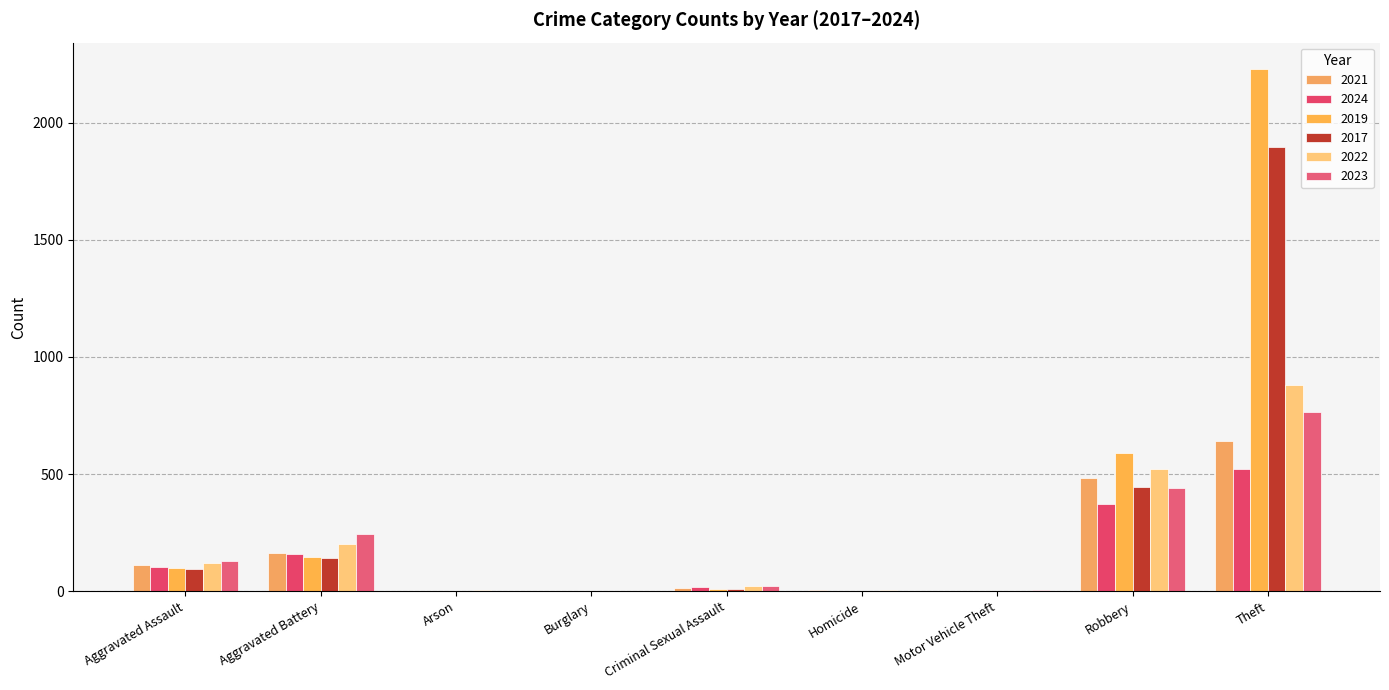

At which category is the sum across all series the highest?

Theft